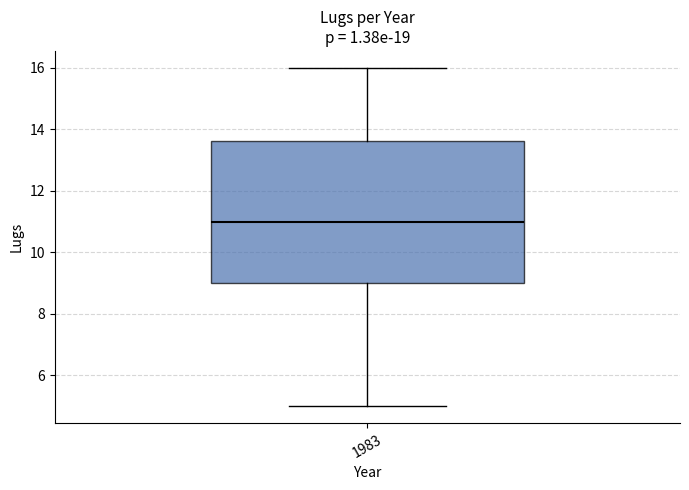

Transcribe this box plot: give where the median line is, the range the box spans, and where the two whiskers end, as read against the y-axis. The values are not printed on the chart, so give them approximately, as read against the axis.

median 11.0, box 9.0 to 13.6, whiskers 5.0 to 16.0